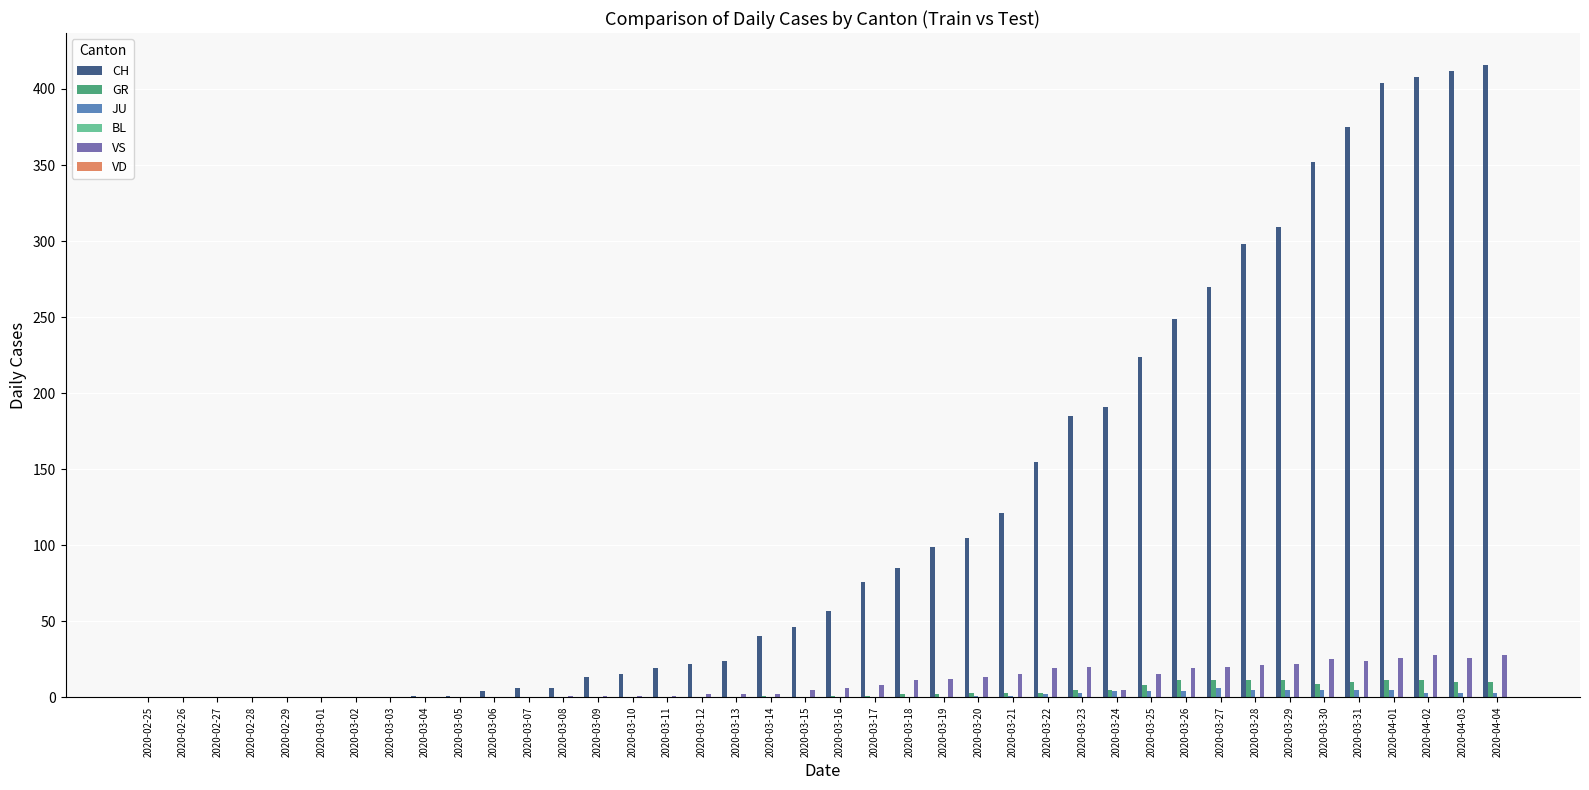

Between 2020-03-21 and 2020-03-26, which series saw the biggest shift?

CH